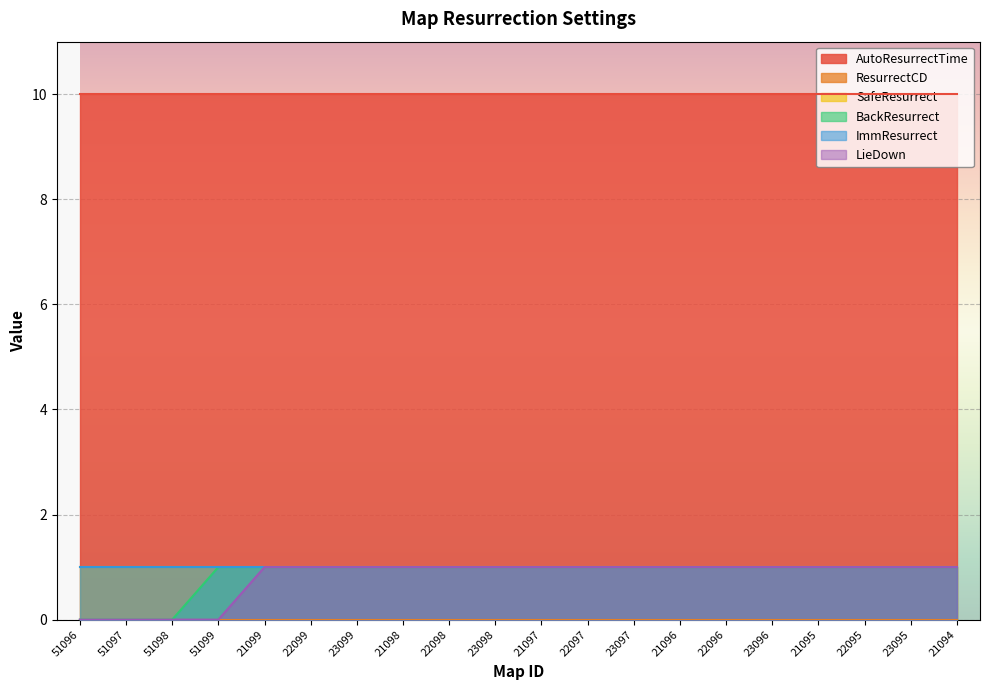

The BackResurrect series shows 0 at 21098. True or false?

False